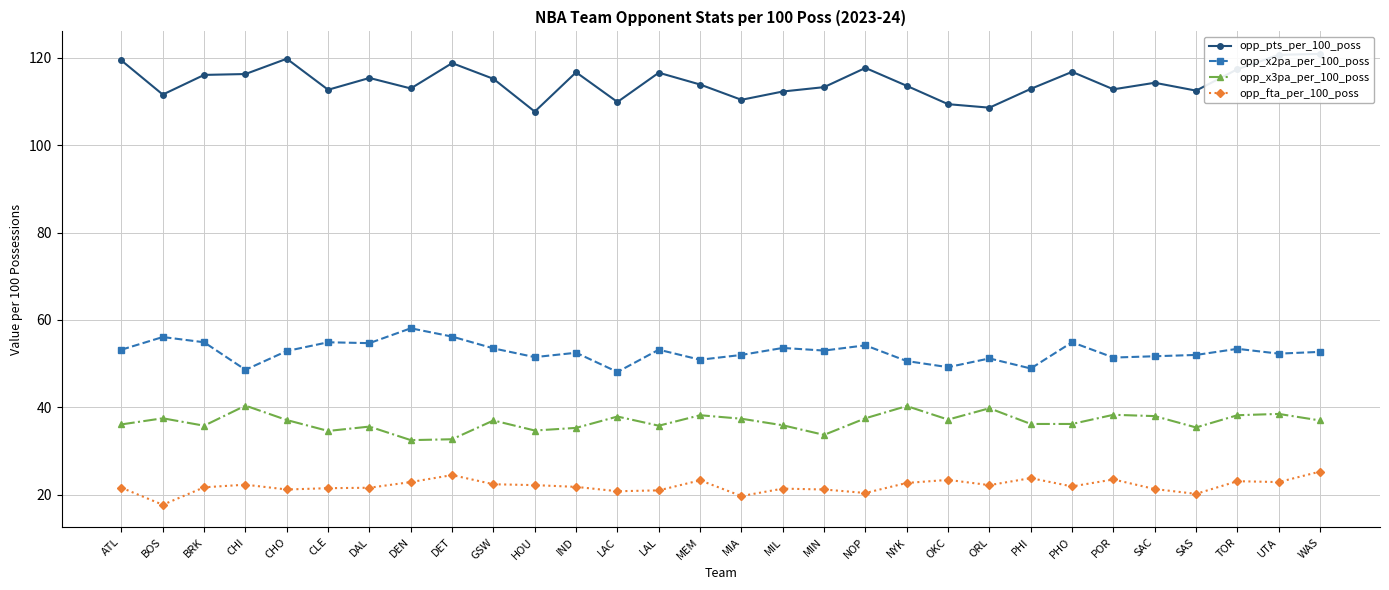

What is the label of the 19th point from the left?

NOP